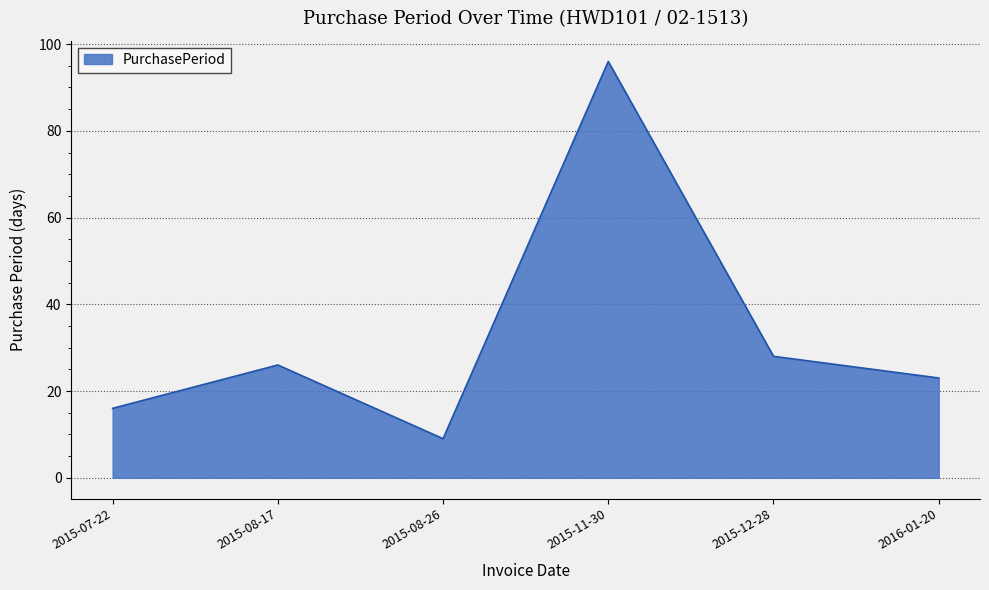

What is the sum of the values at 2015-12-28 and 2015-08-17?

54